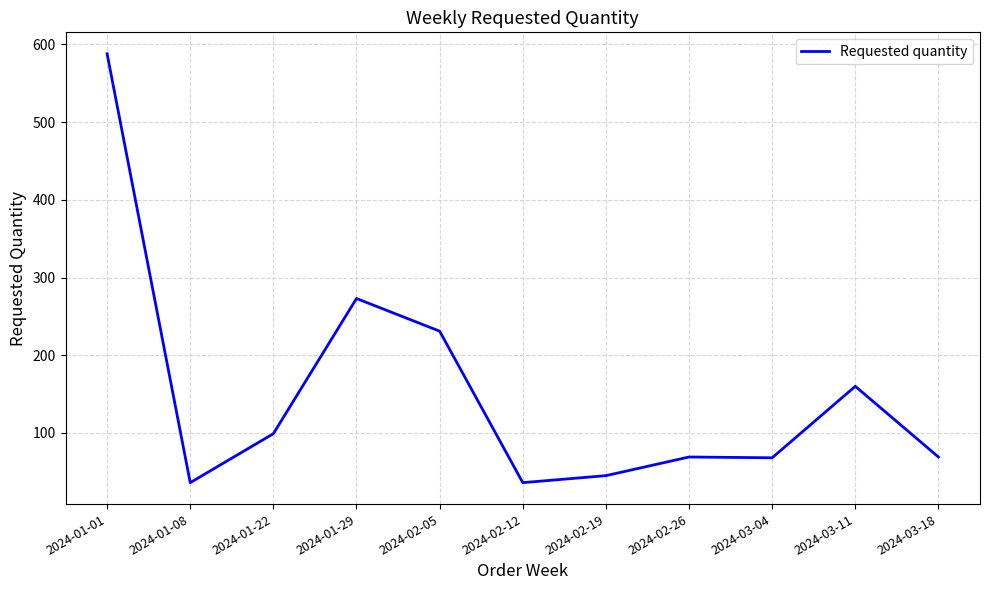

Is it true that the value at 2024-02-05 is 316?

False